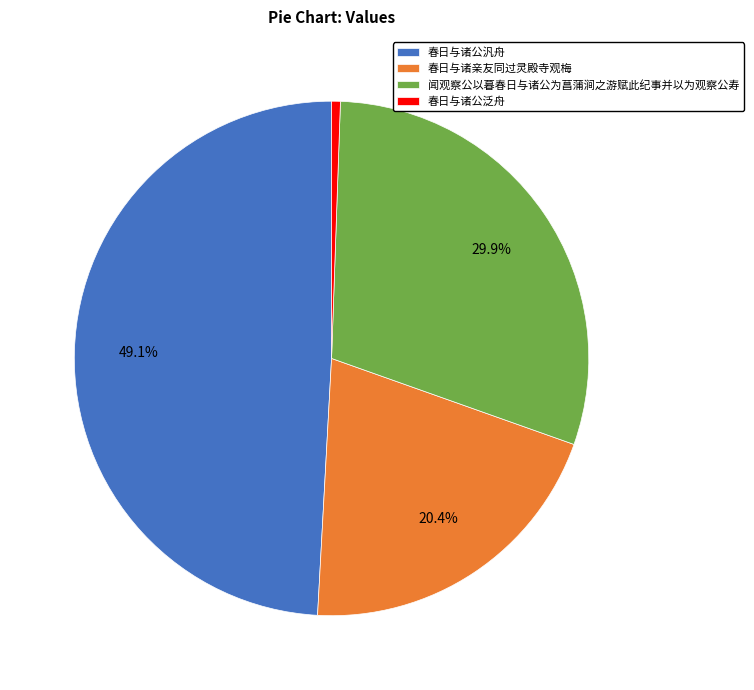

To the nearest percent, what percentage of the pie is 春日与诸亲友同过灵殿寺观梅?

20%